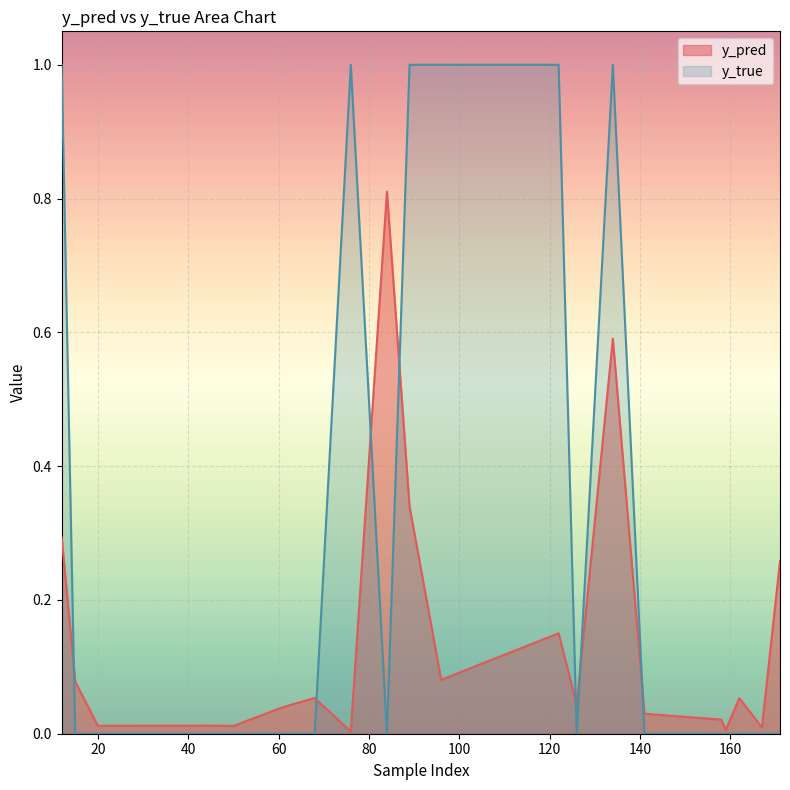

At which label does y_pred reach its minimum?

76